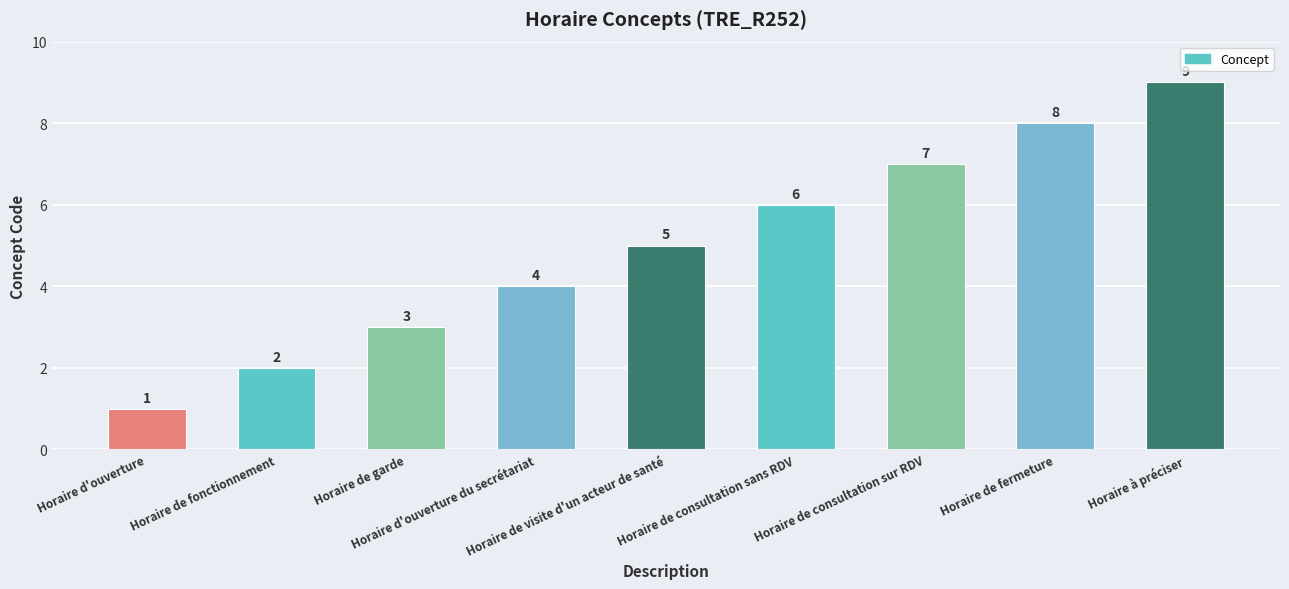

How many values are between 3 and 7?

5